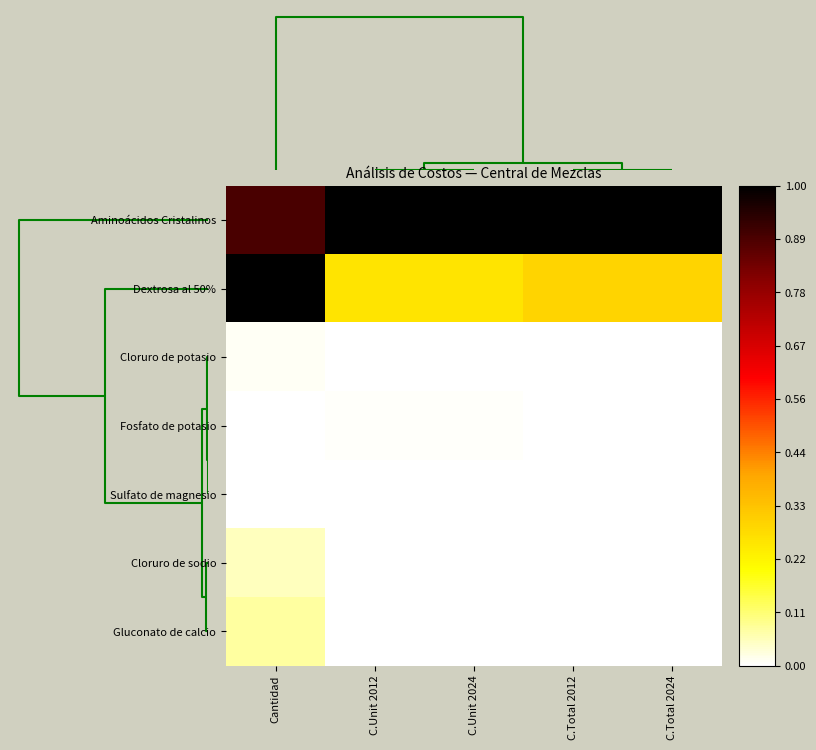

At how many categories does at least one series exceed 0?

5